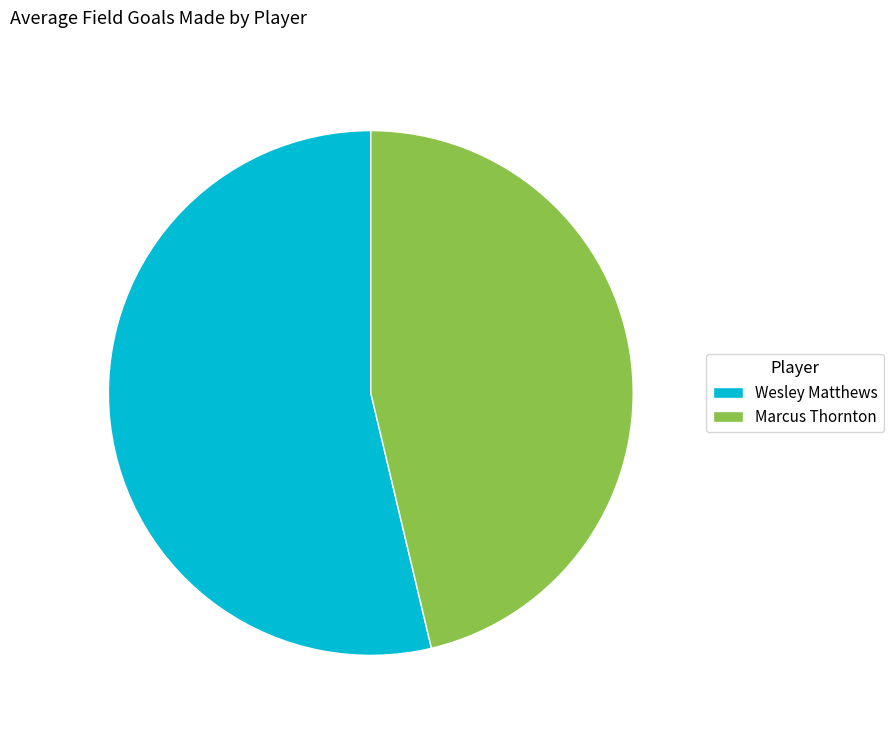

Rank the categories by value from lowest to highest.

Marcus Thornton, Wesley Matthews